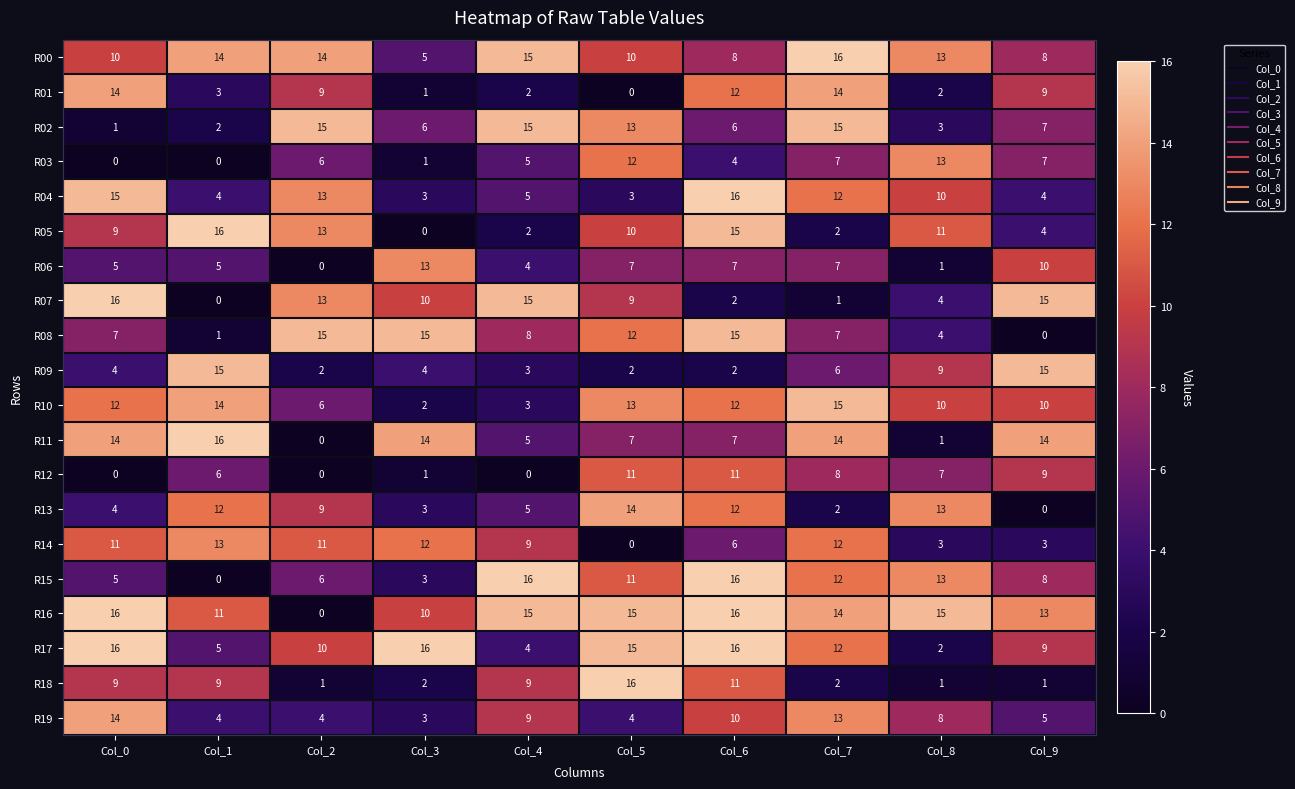

Is it true that R00 equals 9 at Col_4?

False